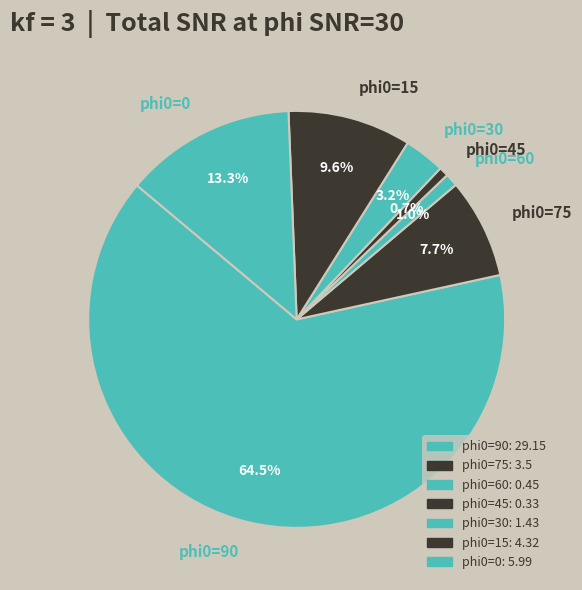

What is the ratio of the value at phi0=15 to the value at phi0=0?

0.7